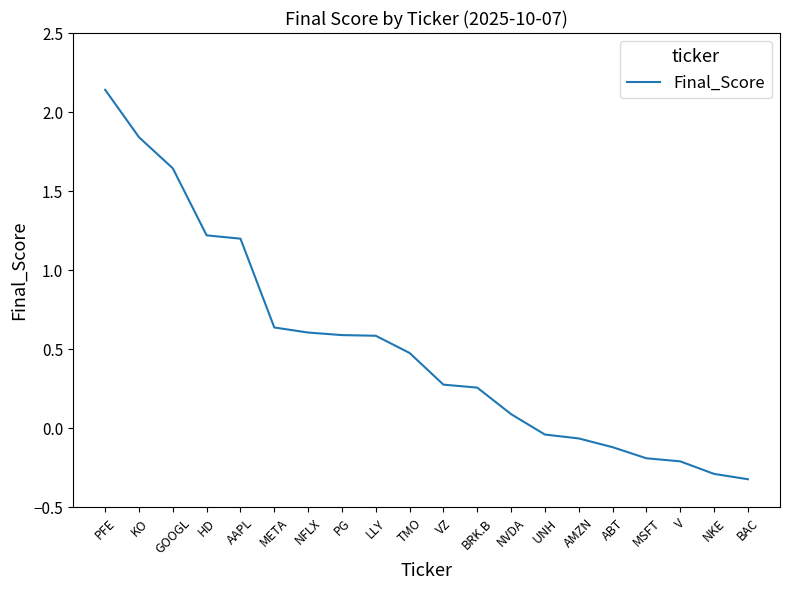

What is the difference between the maximum and minimum values?

2.5